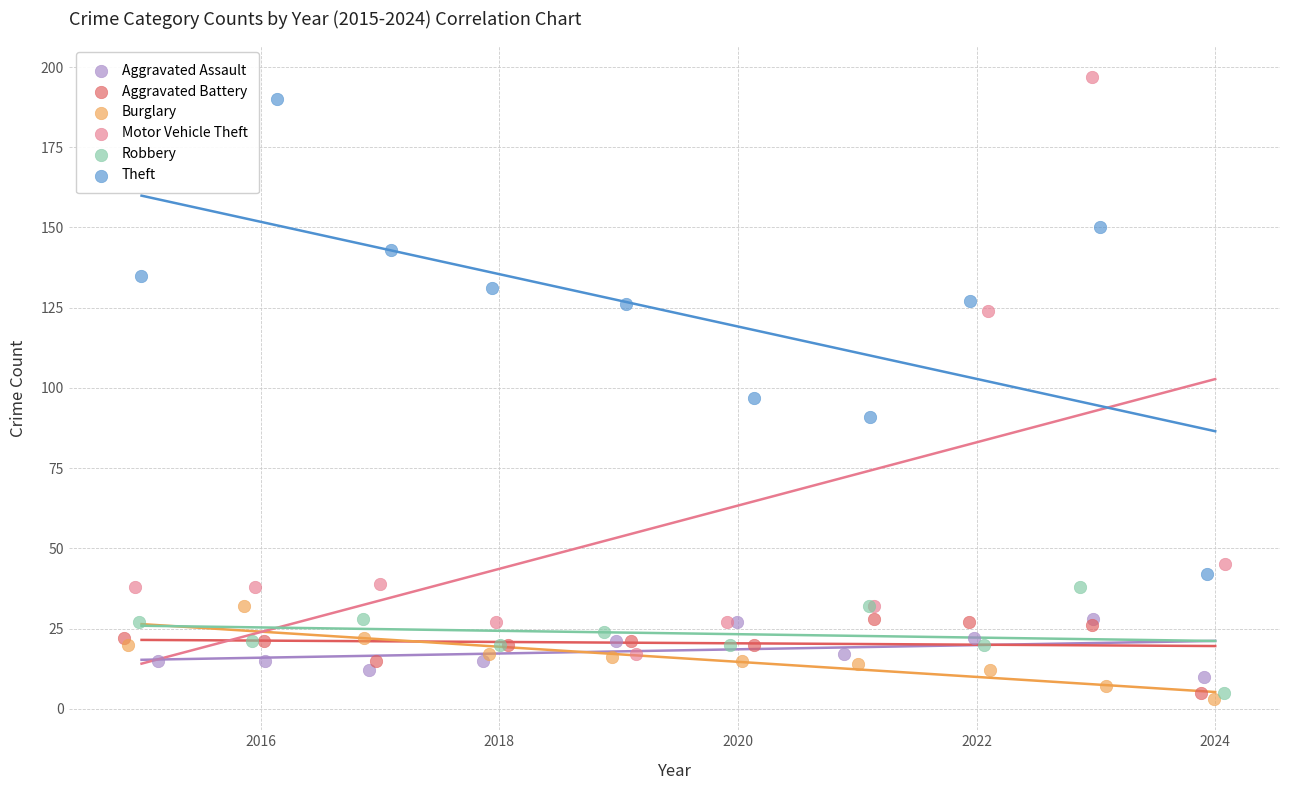

What are all the series names shown in the legend?

Aggravated Assault, Aggravated Battery, Burglary, Motor Vehicle Theft, Robbery, Theft